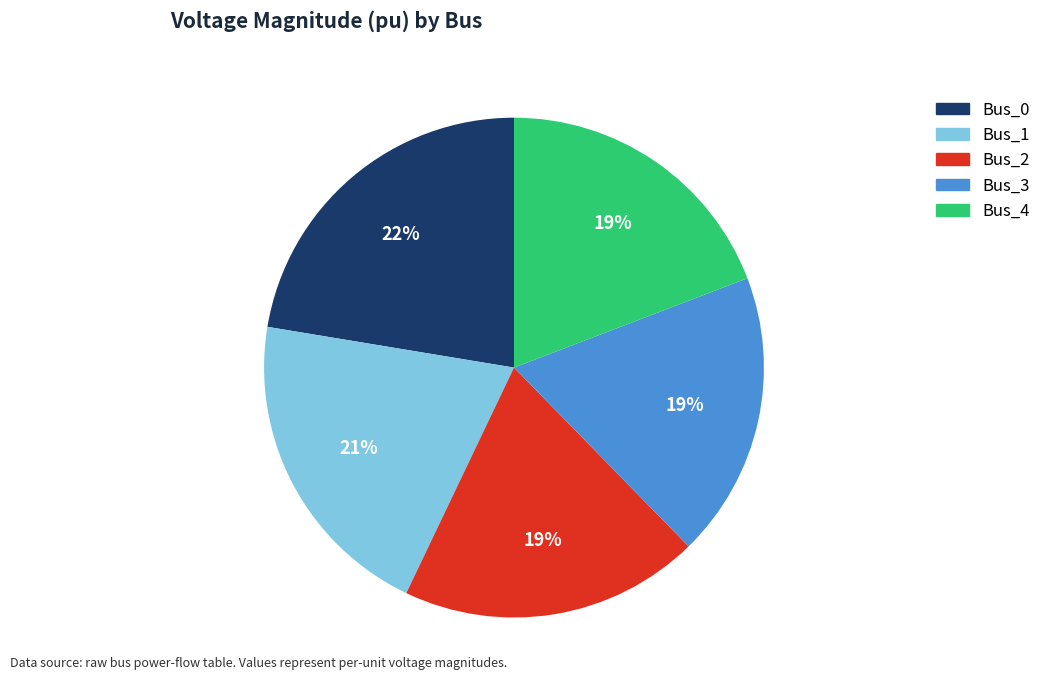

What is the largest slice in the pie chart?

Bus_0